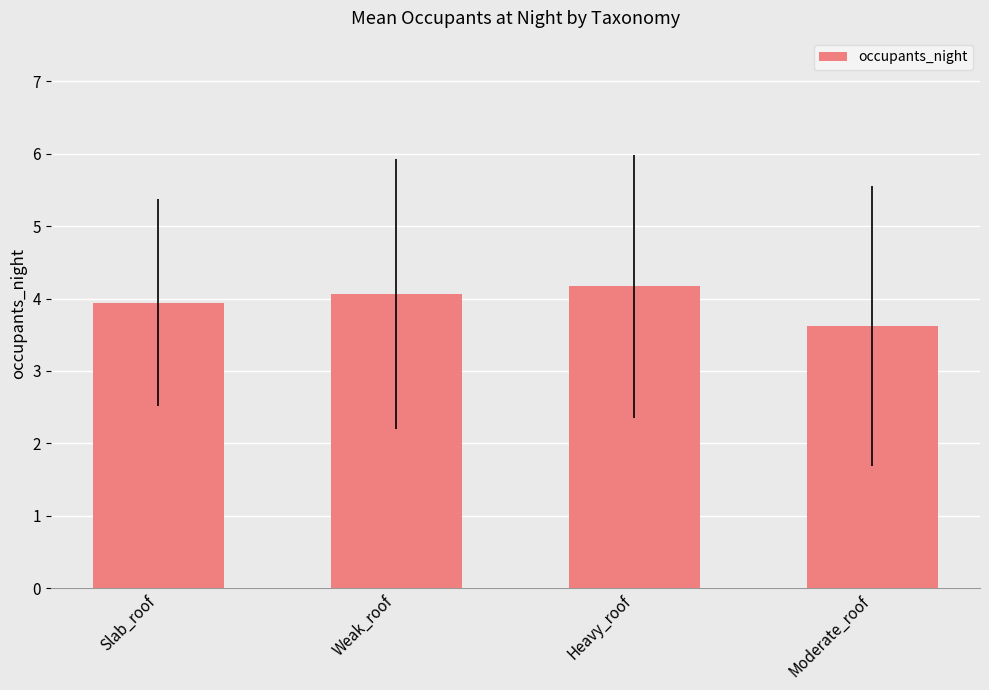

How many categories are shown in the chart?

4